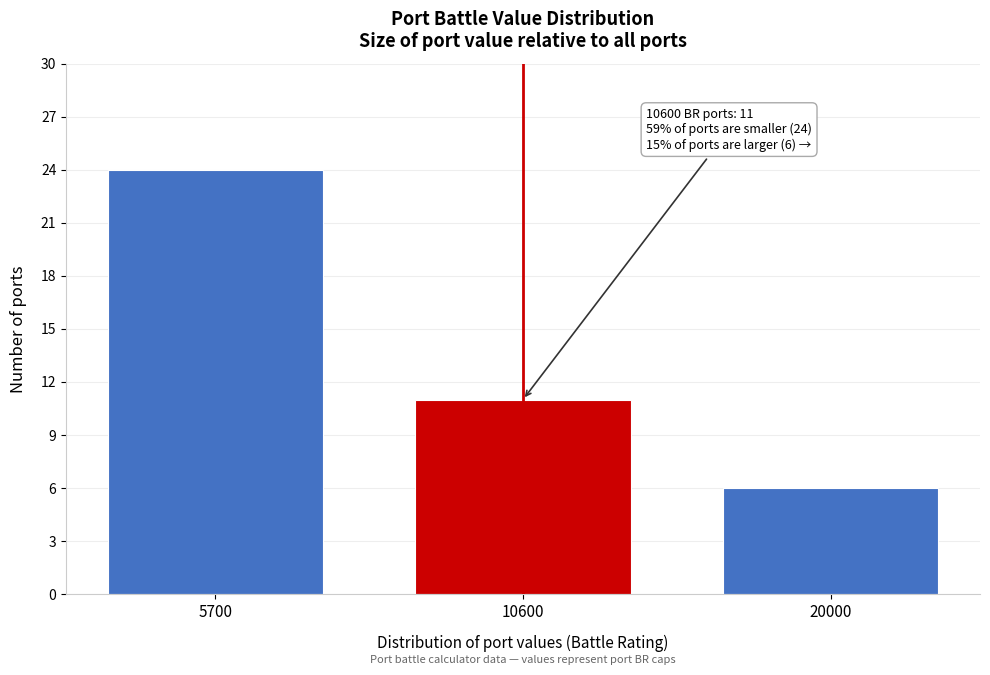

Reading left to right, transcribe all the data shown in this chart.

5700=24	10600=11	20000=6